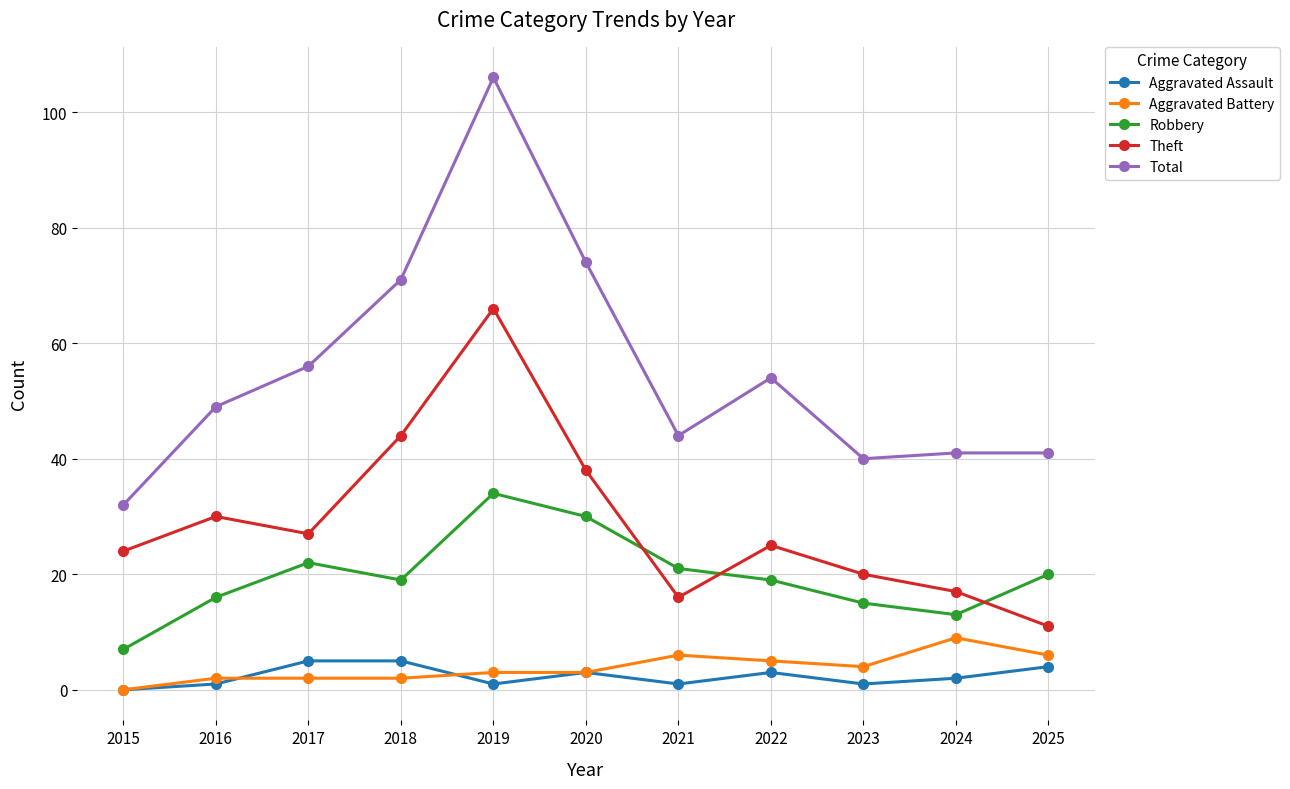

Which category has the highest value across all series?

2019